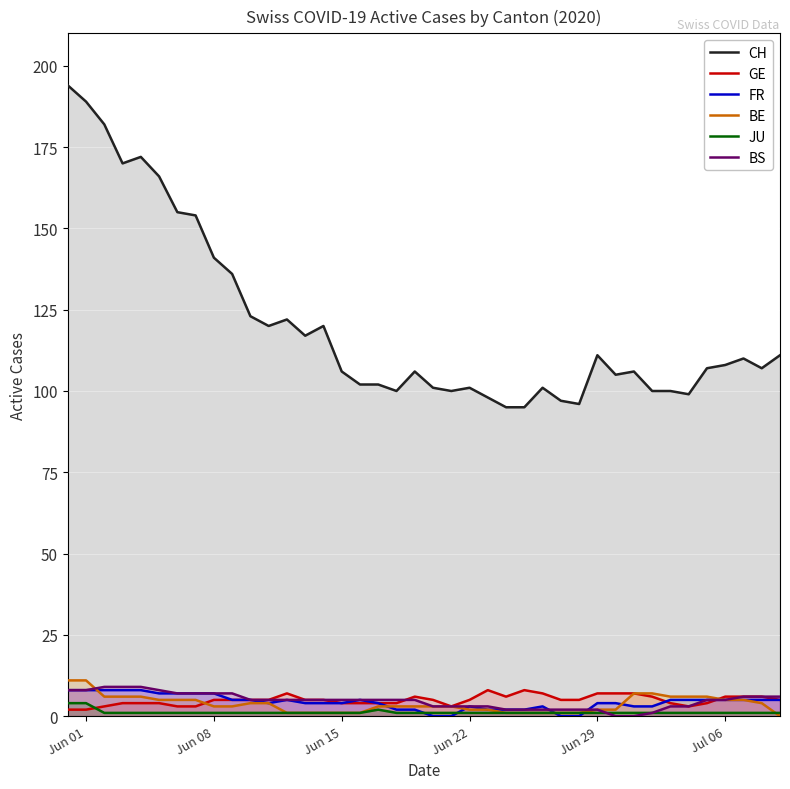

Which series has the largest range (max minus min)?

CH